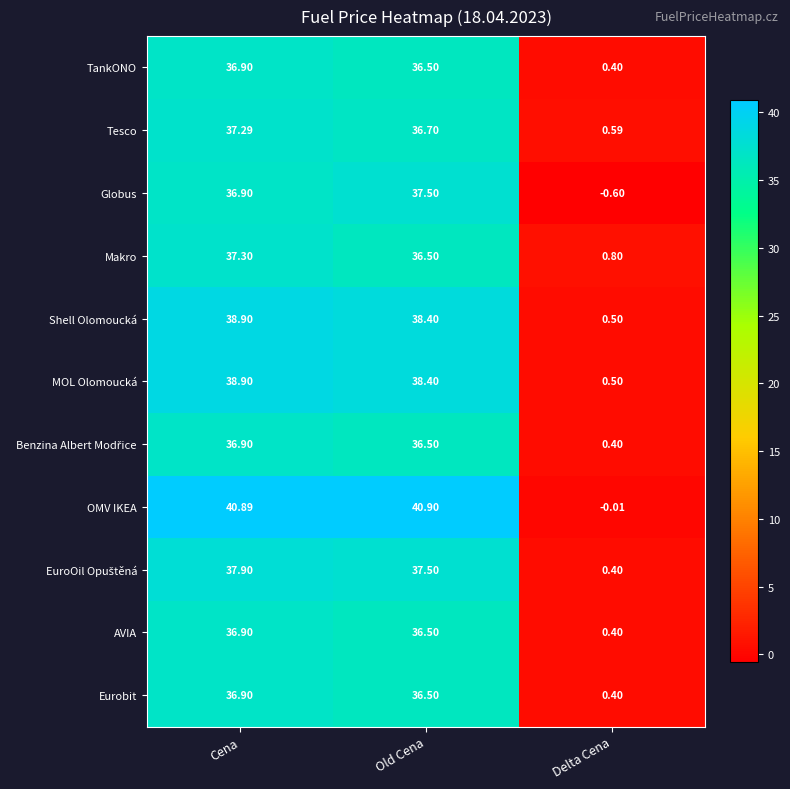

List the labels in order of Eurobit value, smallest first.

Delta Cena, Old Cena, Cena